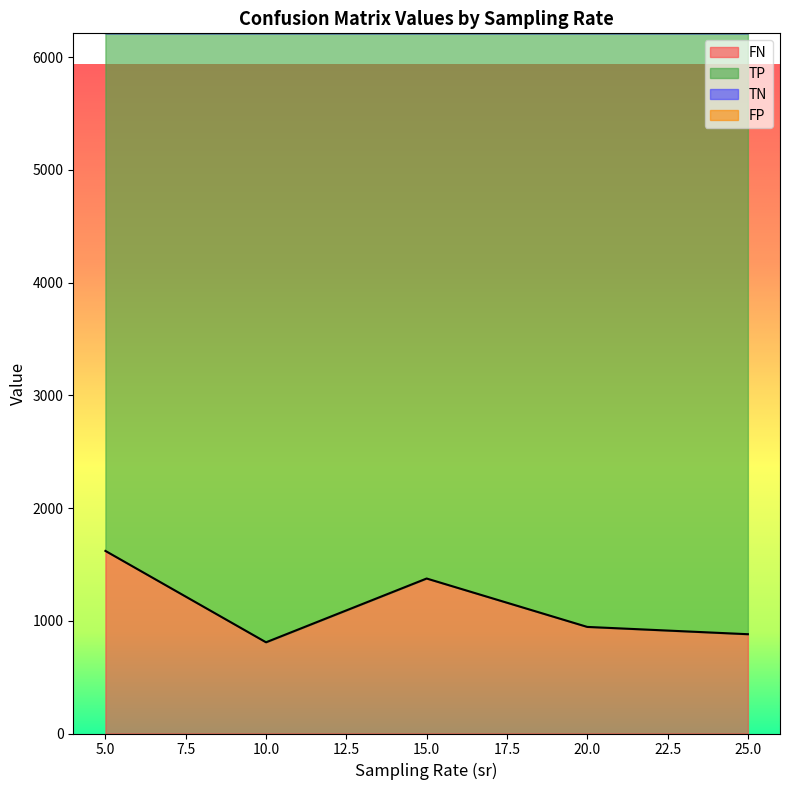

True or false: TN and FN intersect in this chart.

False